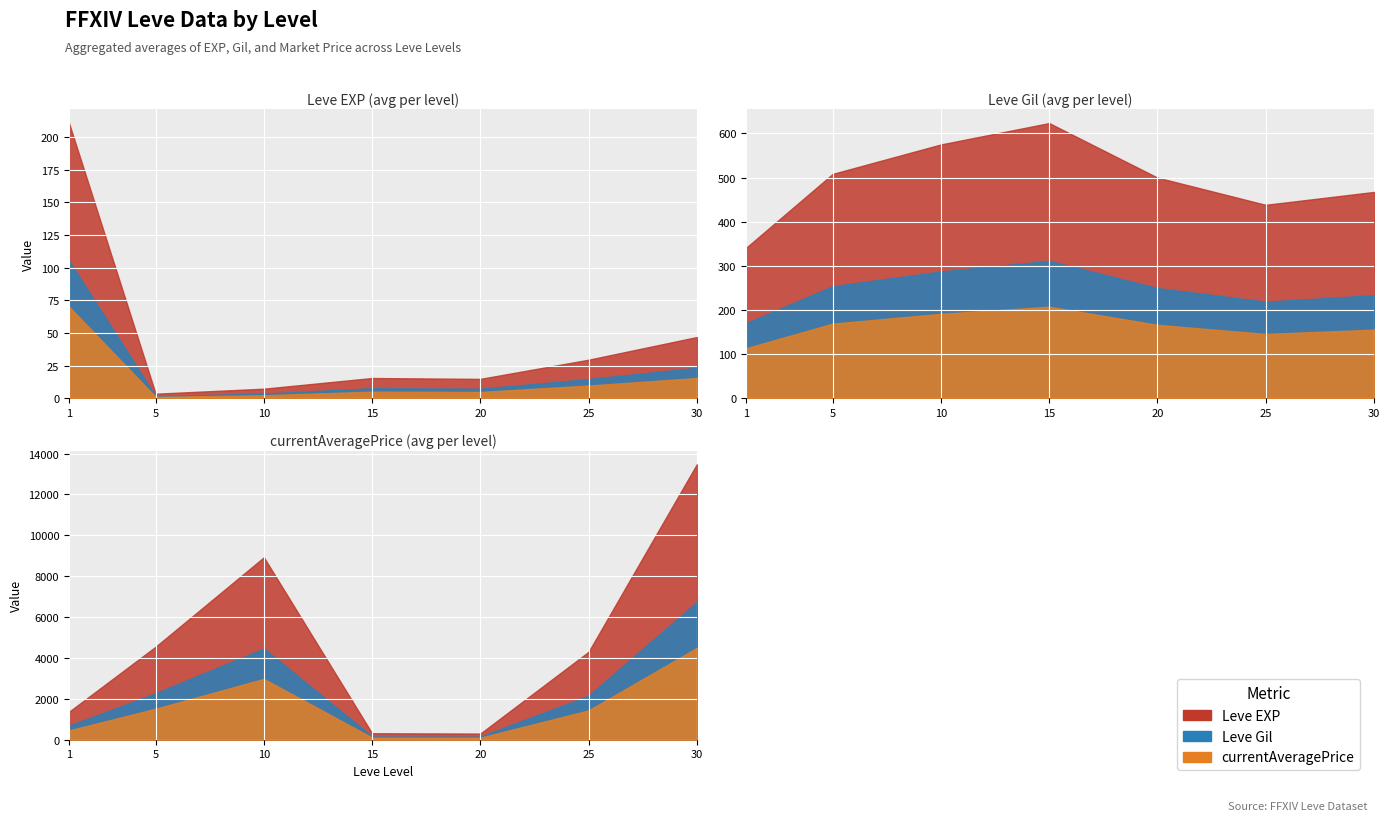

True or false: currentAveragePrice and Leve EXP cross at least once.

False